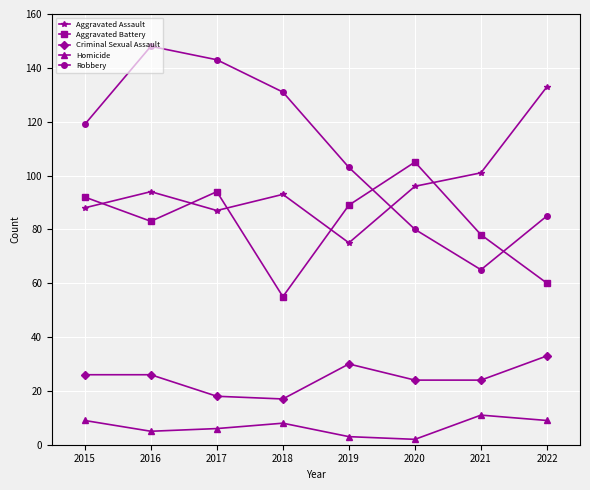

List the labels in order of Robbery value, largest first.

2016, 2017, 2018, 2015, 2019, 2022, 2020, 2021